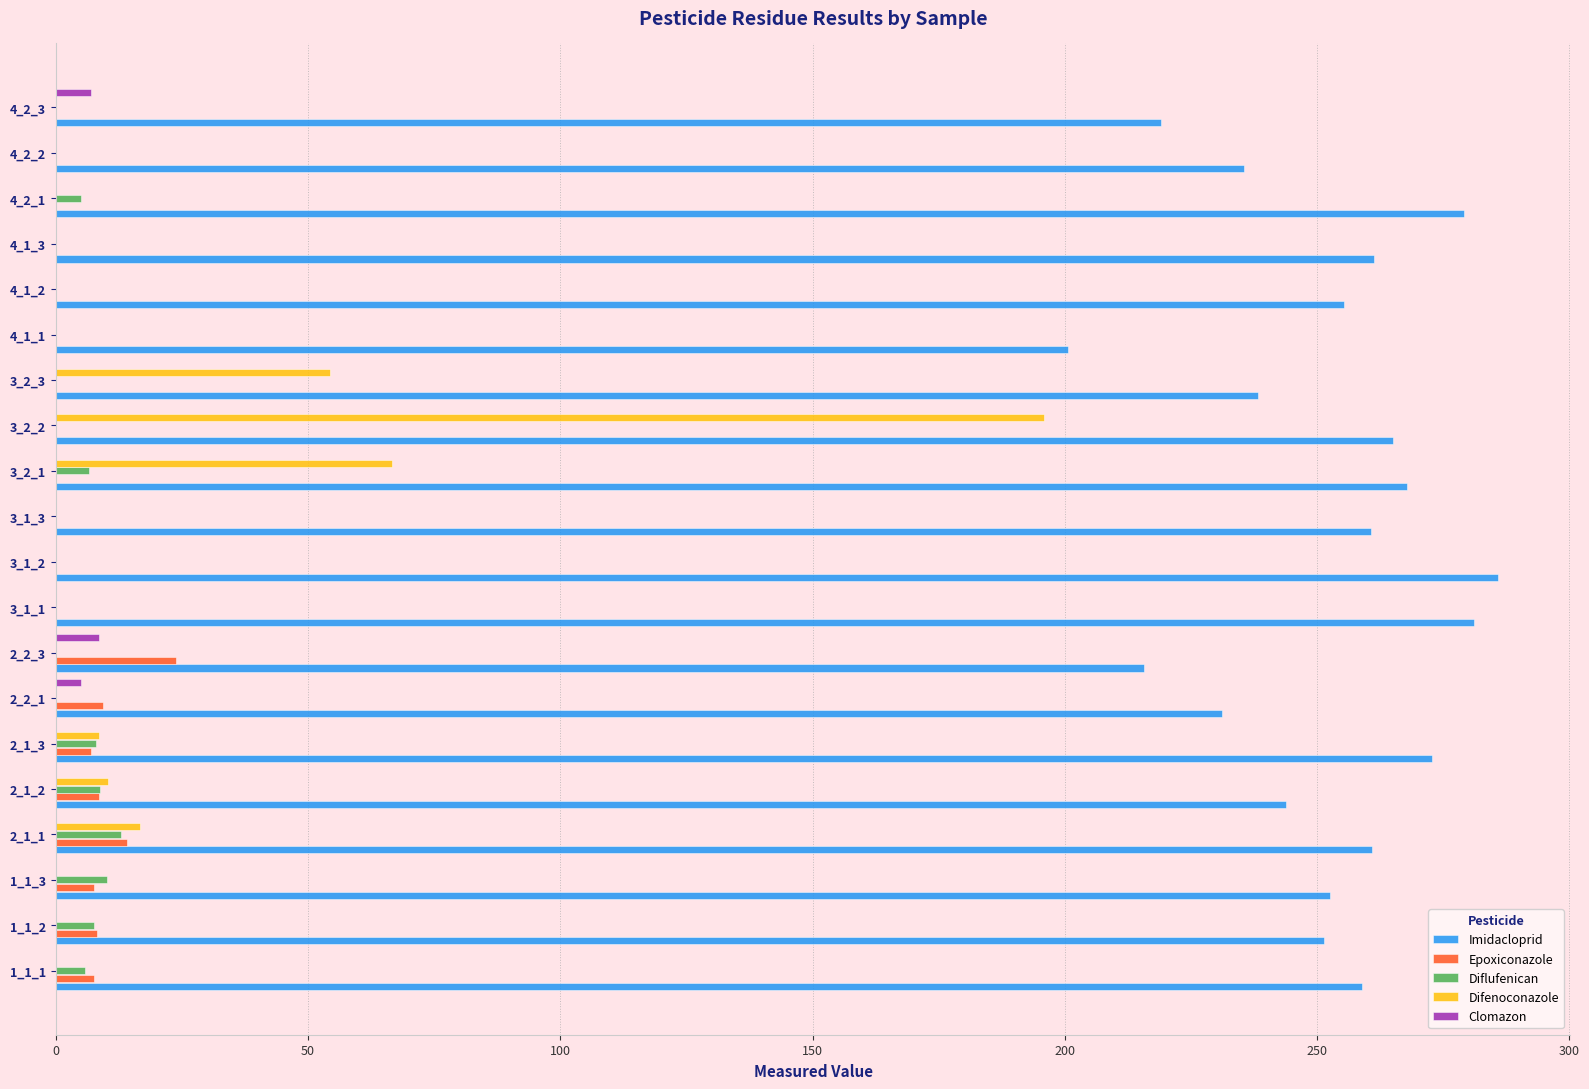

Is the value of Imidacloprid at 3_2_2 greater than the value of Diflufenican at 3_2_3?

Yes